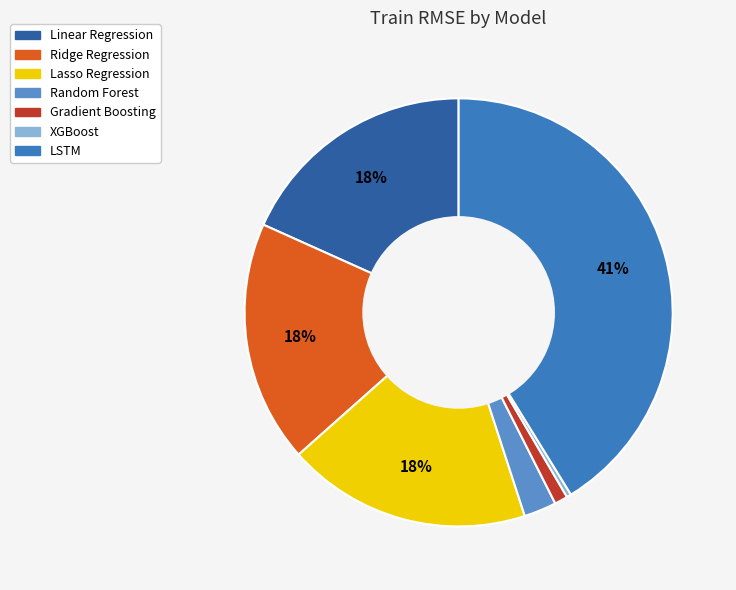

Which has a higher value, Ridge Regression or Random Forest?

Ridge Regression